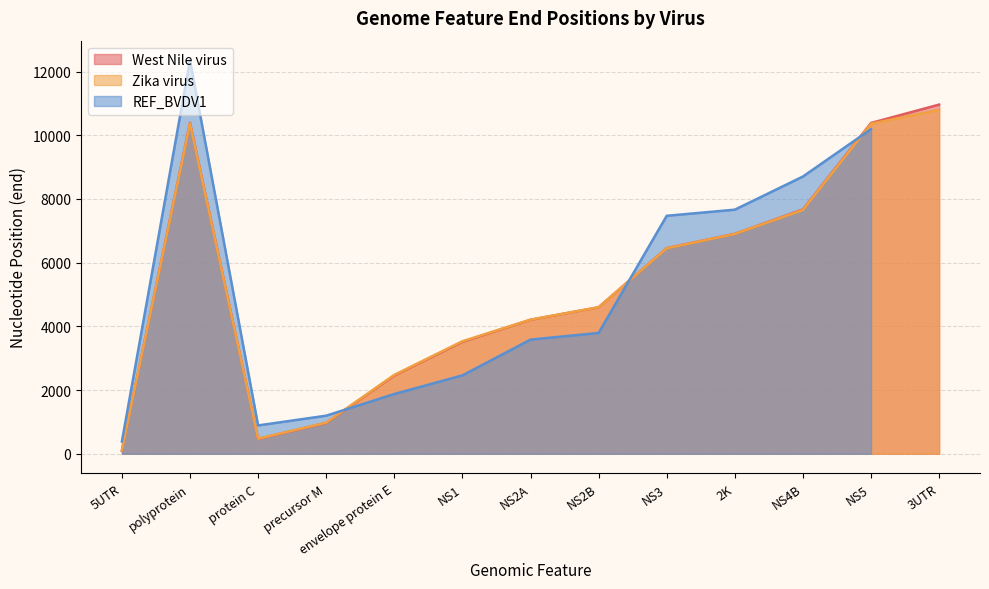

The value of Zika virus at NS1 is 3532. True or false?

True